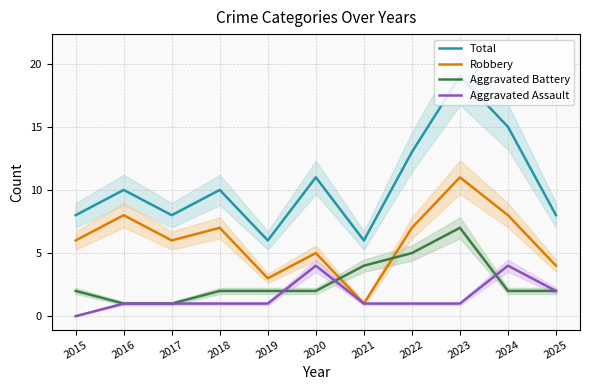

Does the chart display data point markers on the line(s)?

No